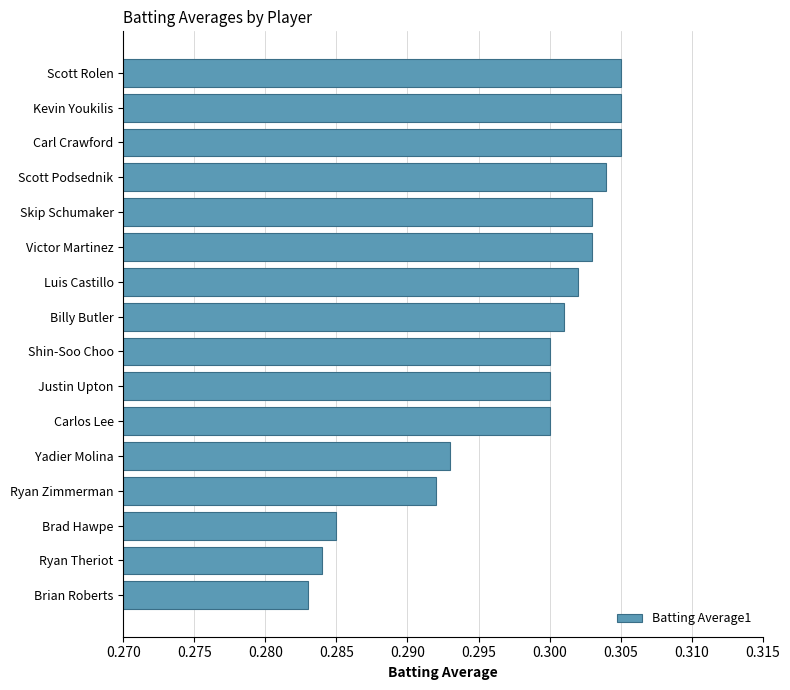

The chart shows a value of 0.3 at Justin Upton. True or false?

True